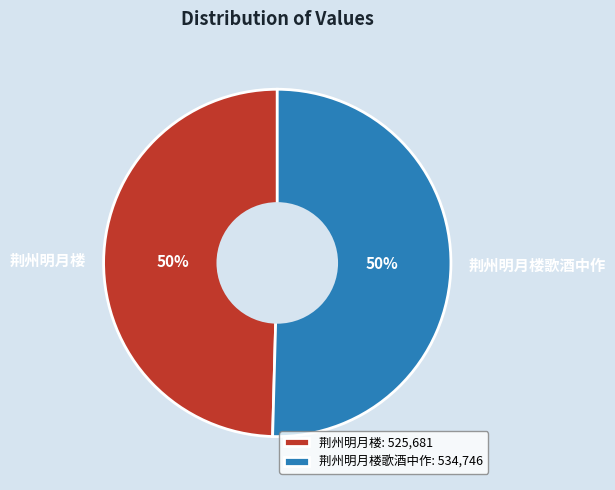

To the nearest percent, what is the combined percentage of 荆州明月楼歌酒中作 and 荆州明月楼?

100%